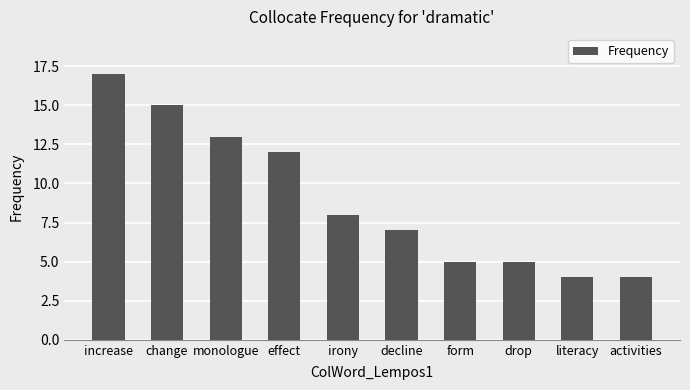

What is the smallest value displayed?

4